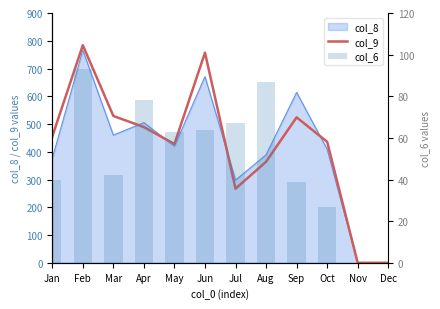

Between Jul and Aug, which series saw the biggest shift?

col_9